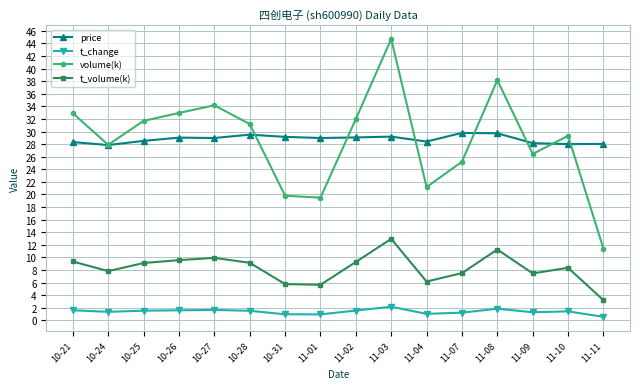

True or false: volume(k) and t_change intersect in this chart.

False